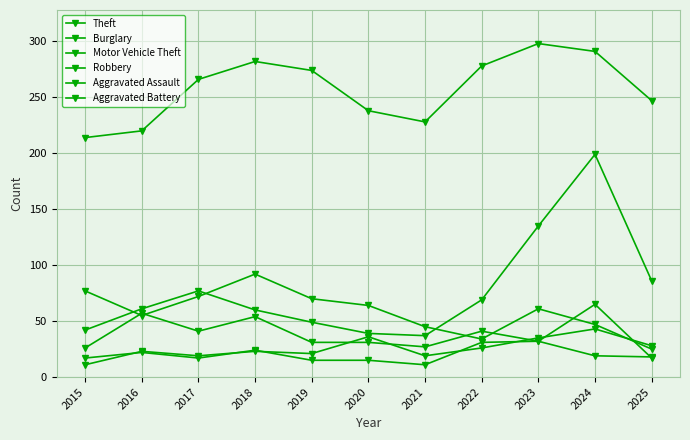

Between 2019 and 2024, which series saw the biggest shift?

Motor Vehicle Theft